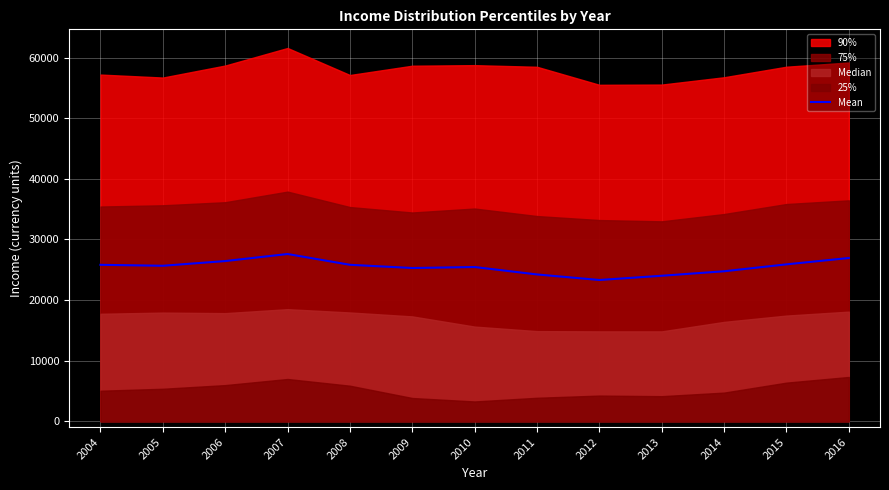

At which category does the chart reach its peak across all series?

2007